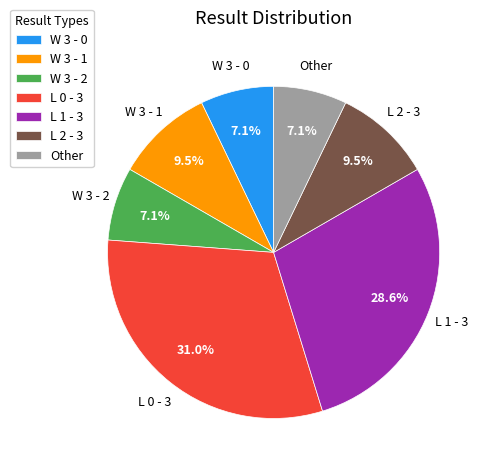

True or false: W 3 - 1 accounts for 1% of the total.

False